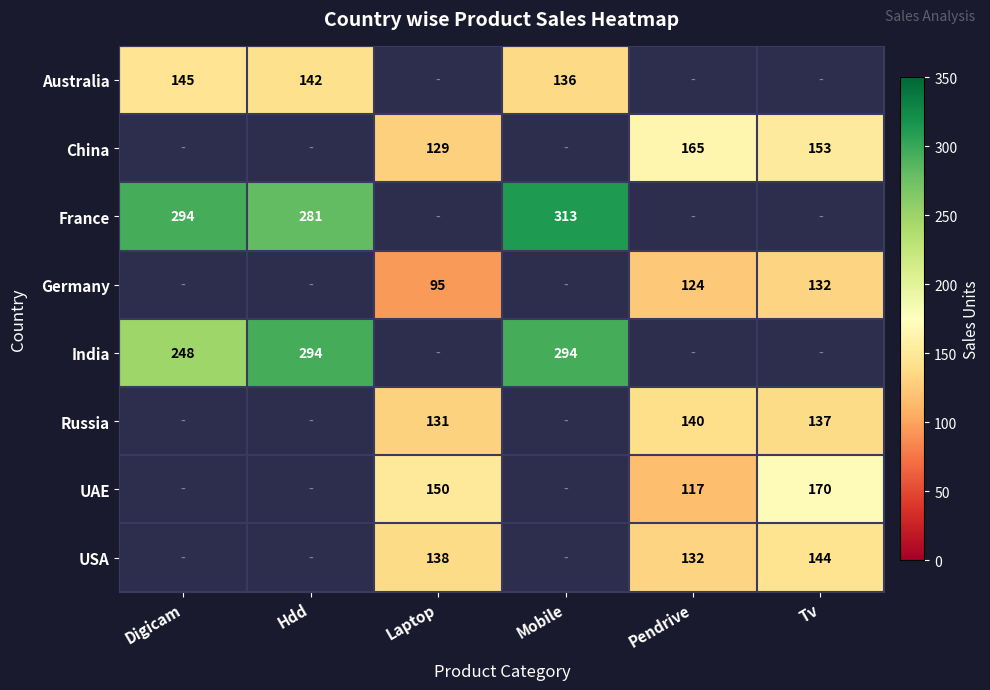

Between Tv and Pendrive, which is larger?

Pendrive